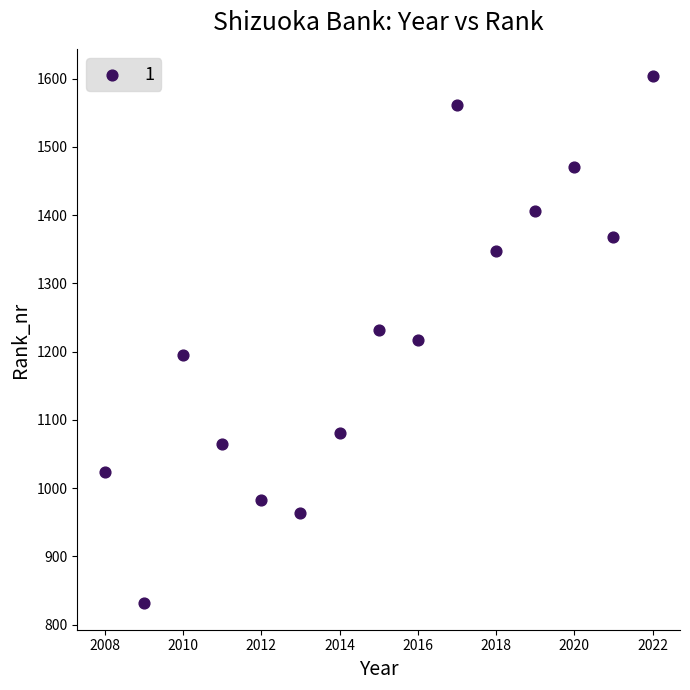

What is the range of Y values (max minus min)?

773